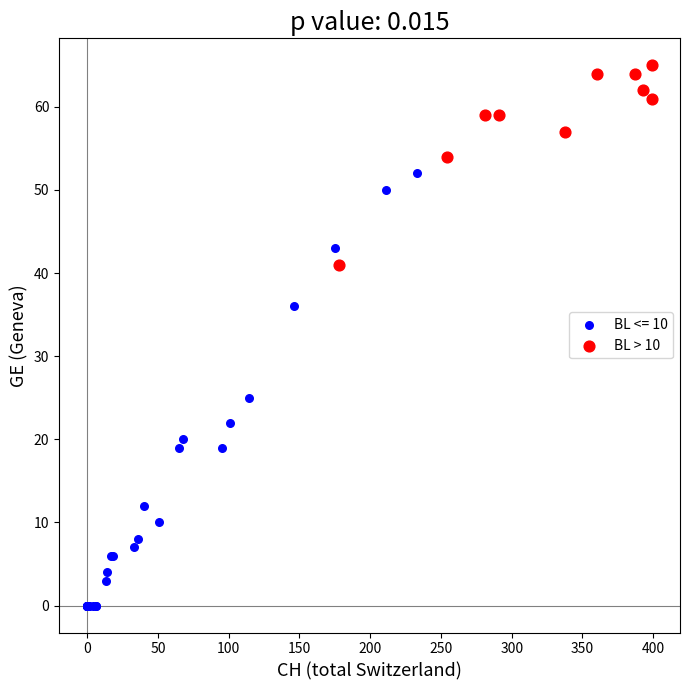

Which series has the largest Y range (max minus min)?

BL <= 10